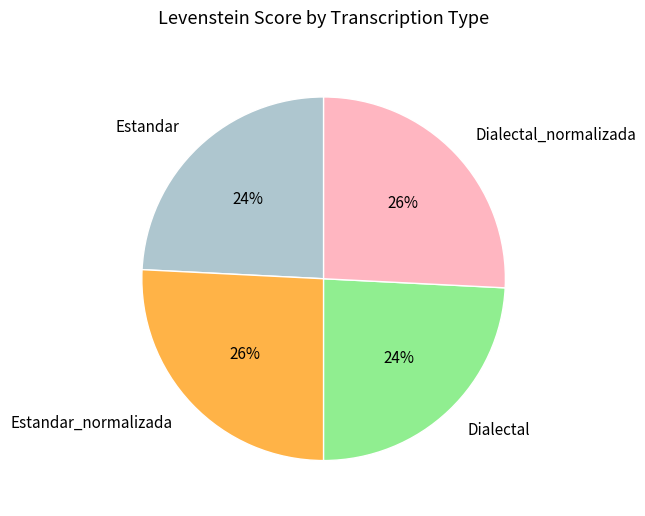

How many slices are in this pie chart?

4